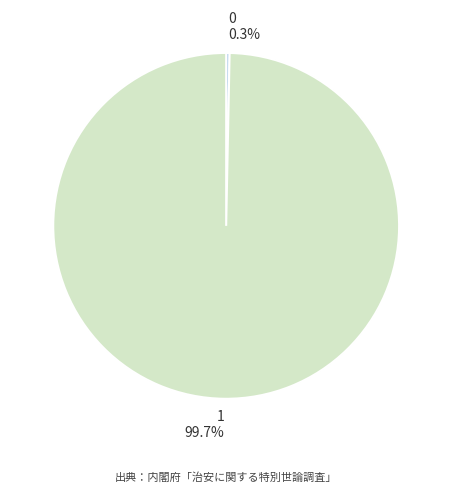

Does 0 account for over 50% of the chart?

No